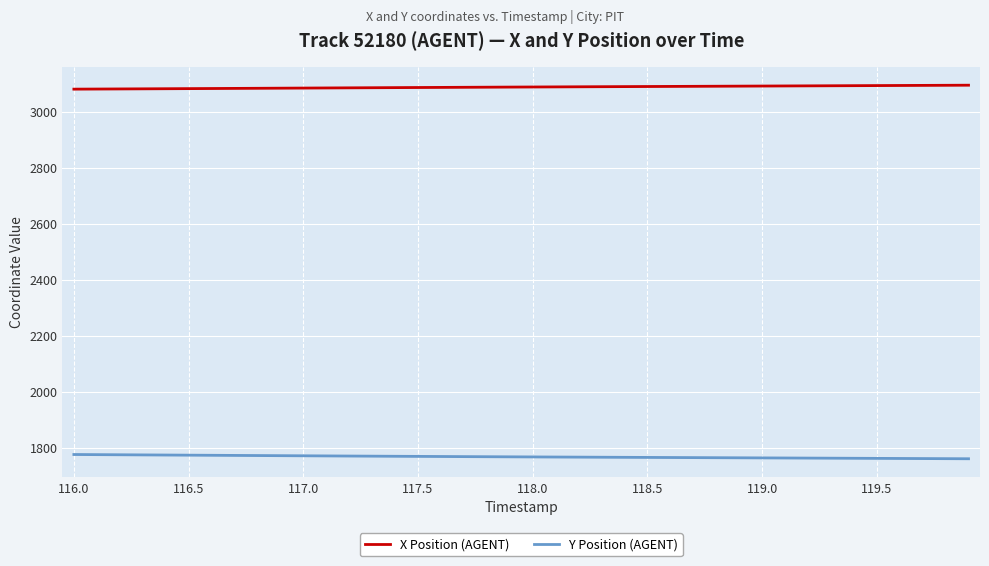

True or false: X Position (AGENT) and Y Position (AGENT) intersect in this chart.

False